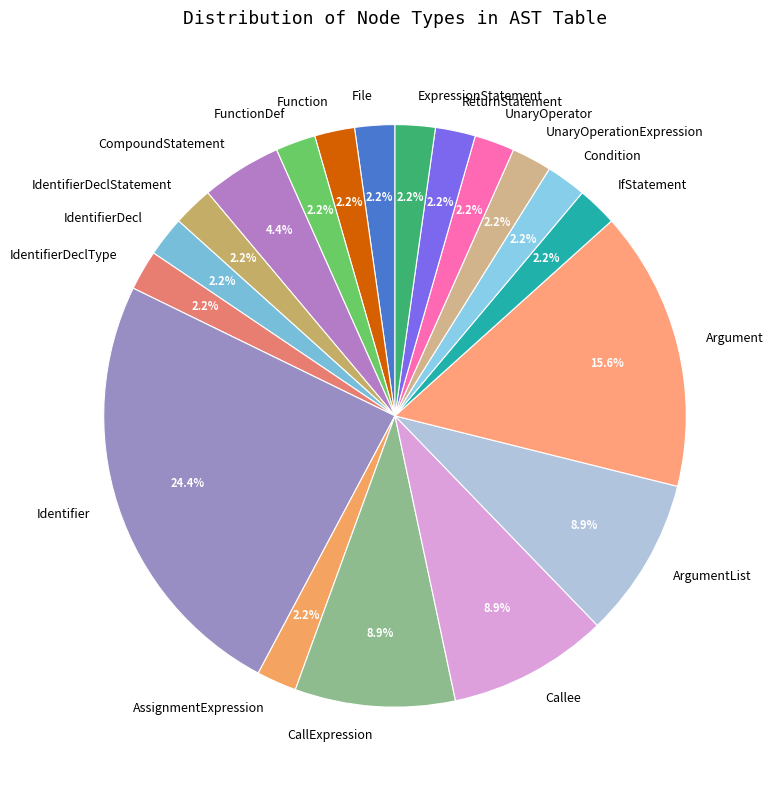

What is the ratio of the value at Condition to the value at IdentifierDeclType?

1.0